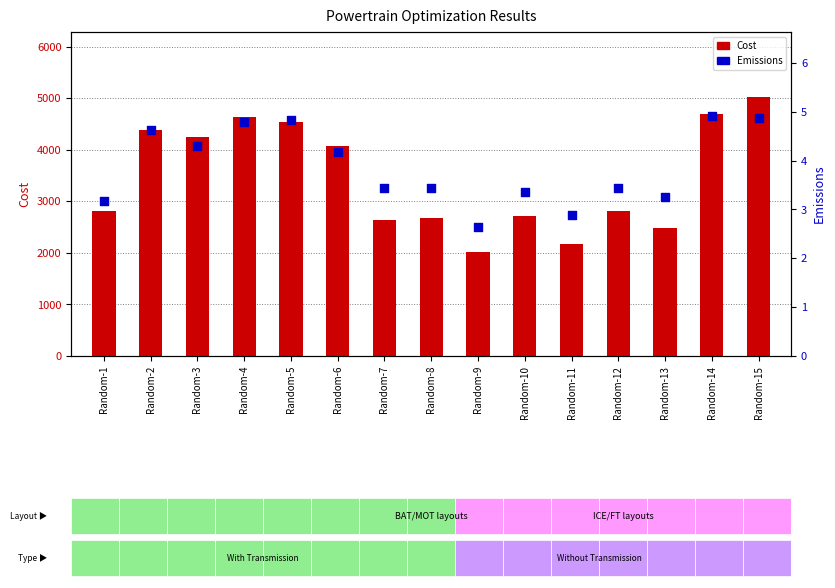

At how many categories does at least one series exceed 1126?

15